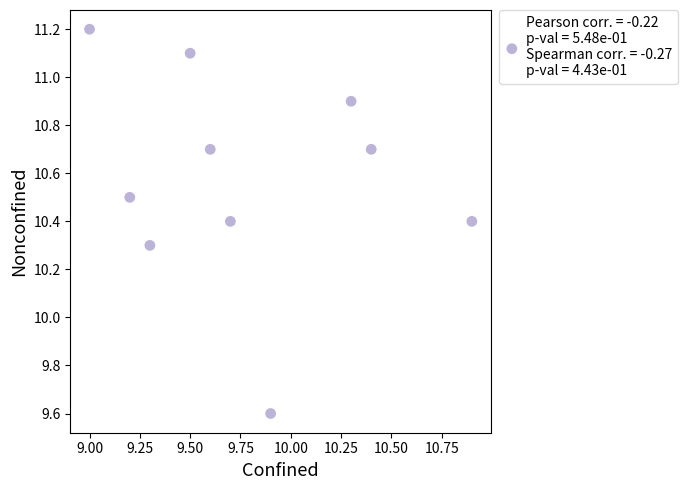

What Y value in the scatter plot is closest to 10?

10.3